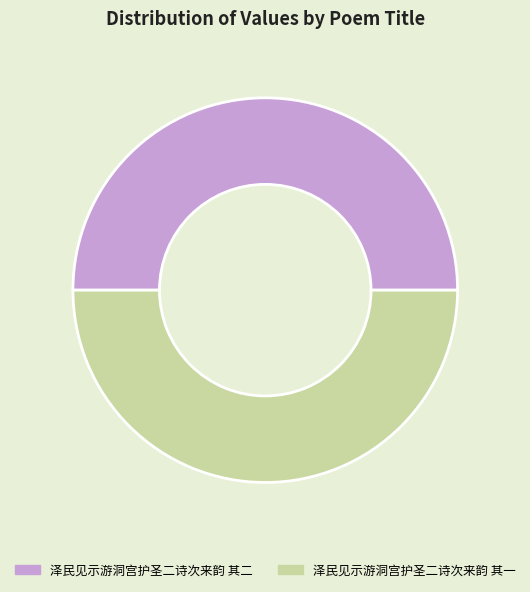

True or false: 泽民见示游洞宫护圣二诗次来韵 其二 accounts for 50% of the total.

True